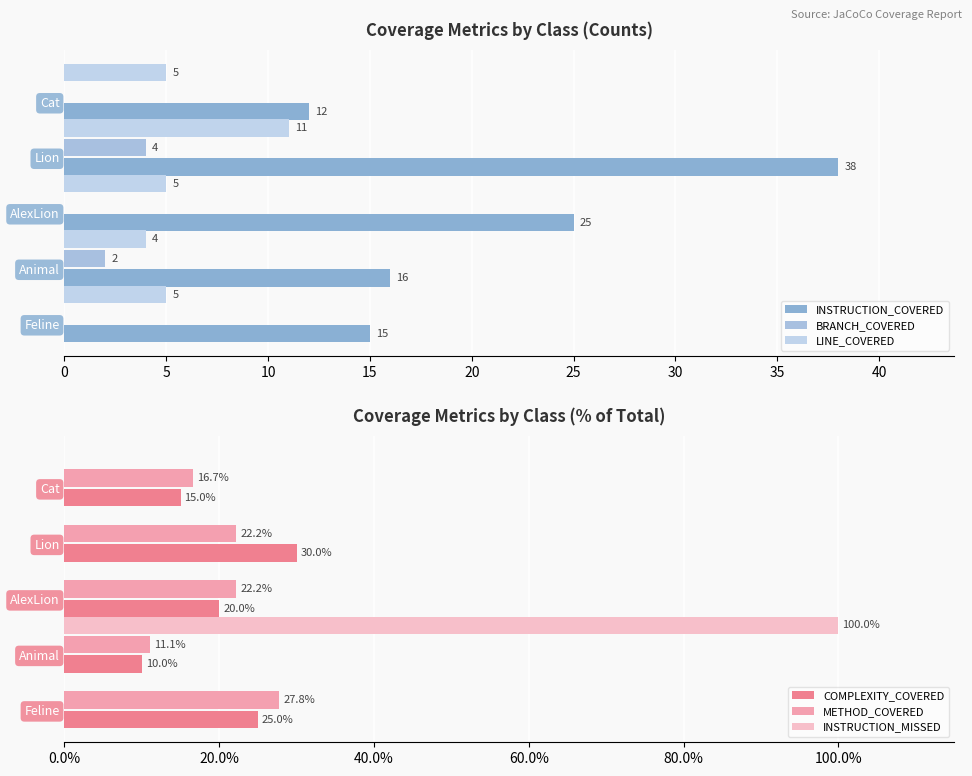

Read the METHOD_COVERED value at Animal.

11.1